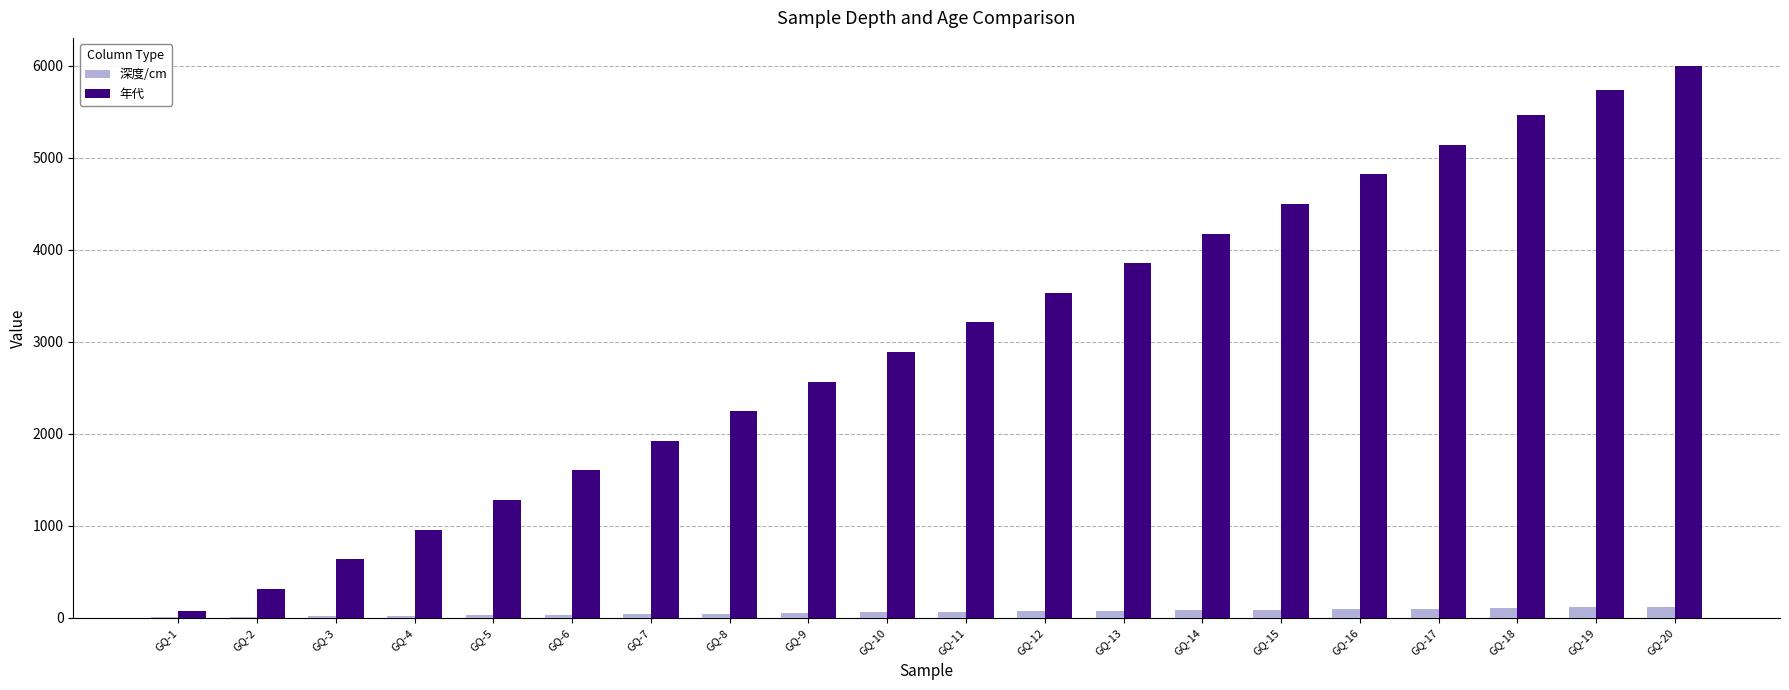

At which category is the sum across all series the highest?

GQ-20